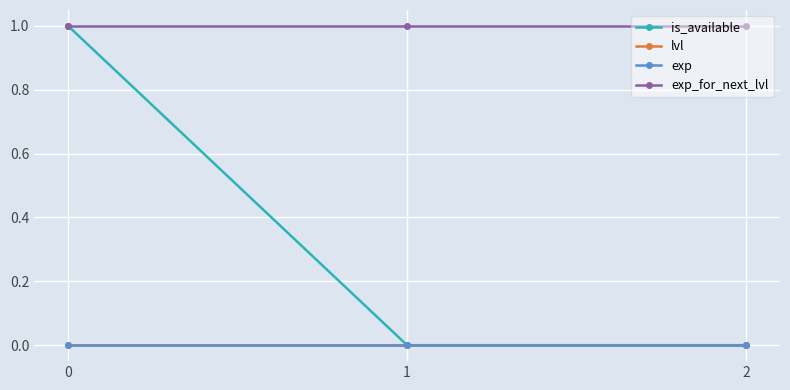

Is this an area chart (filled region under the line)?

No